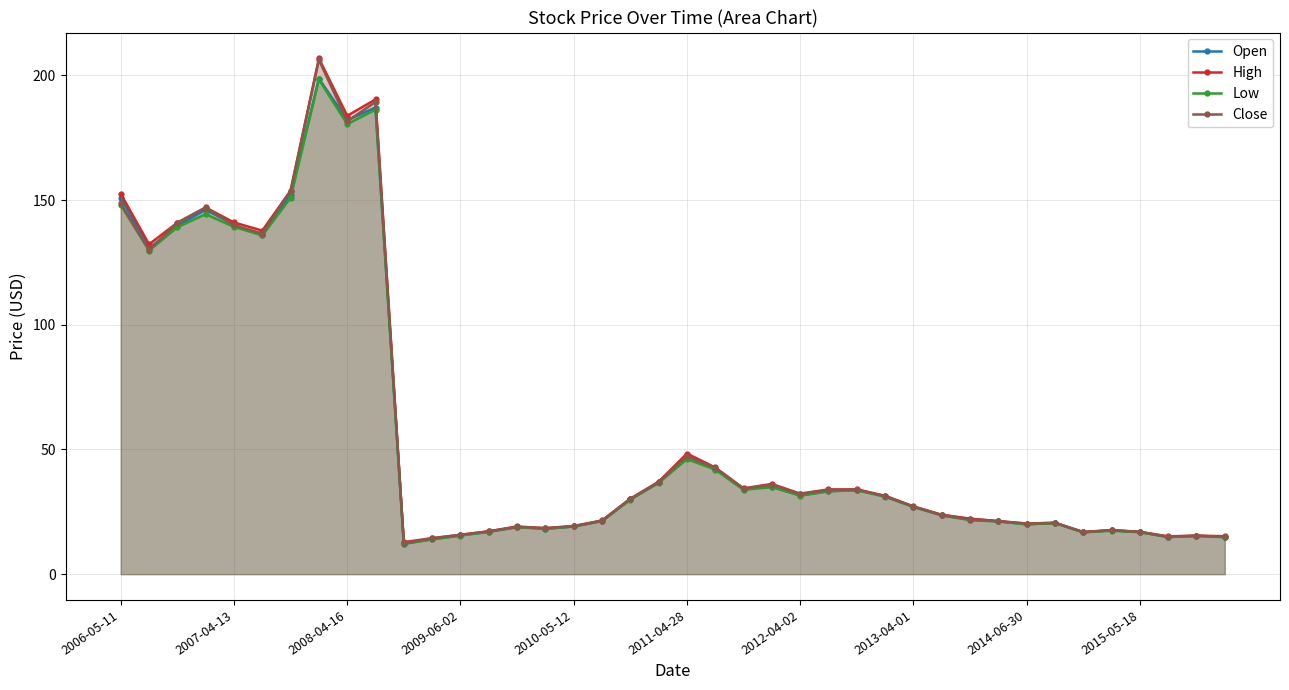

What is the total value across all series at 2006-05-11?

599.9